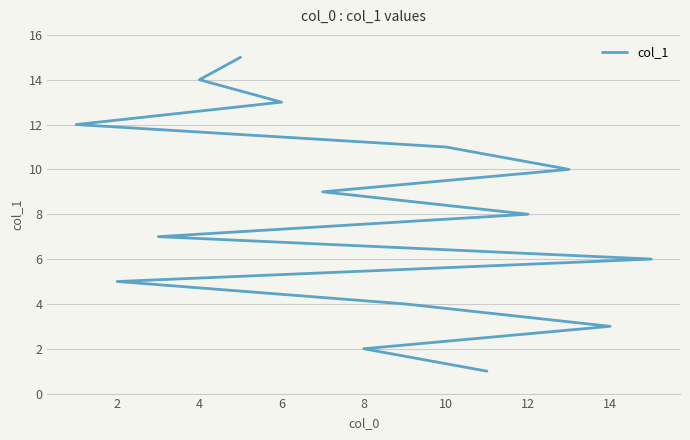

The chart shows a value of 9 at 14. True or false?

False